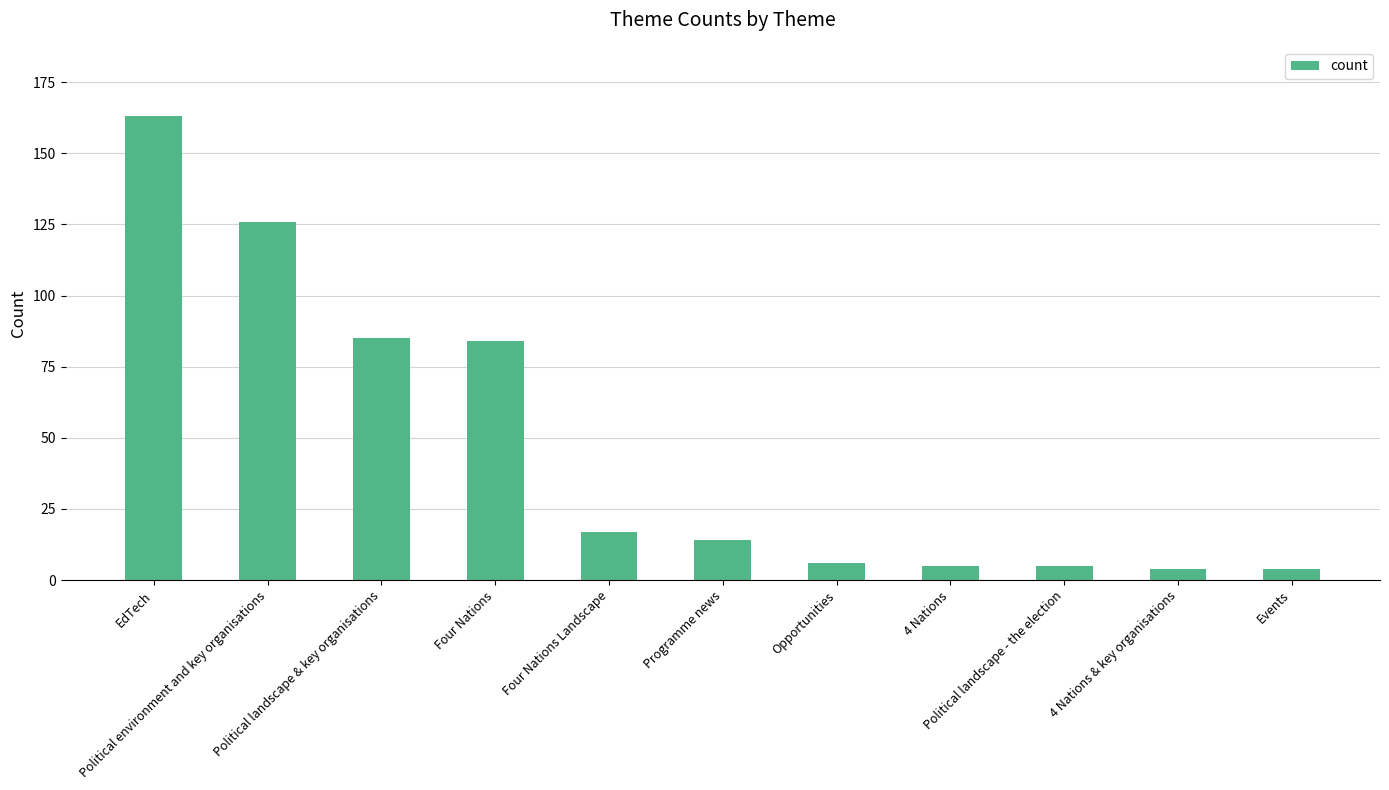

What is the difference between the maximum and second lowest values?

159